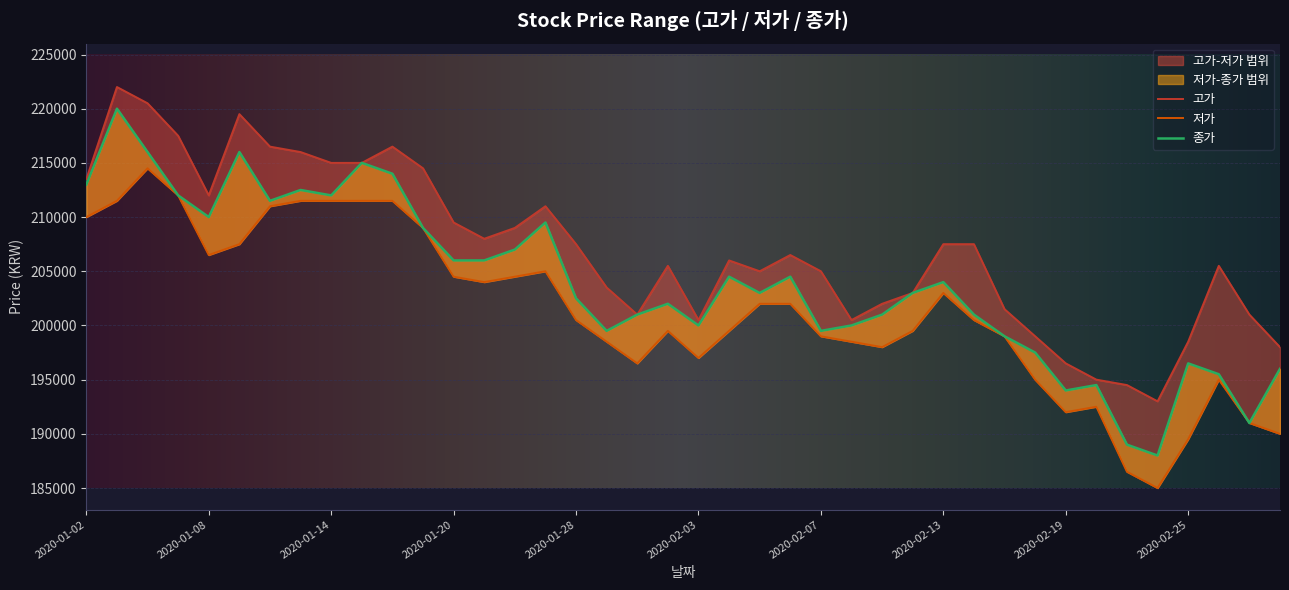

True or false: 종가 and 저가 intersect in this chart.

False